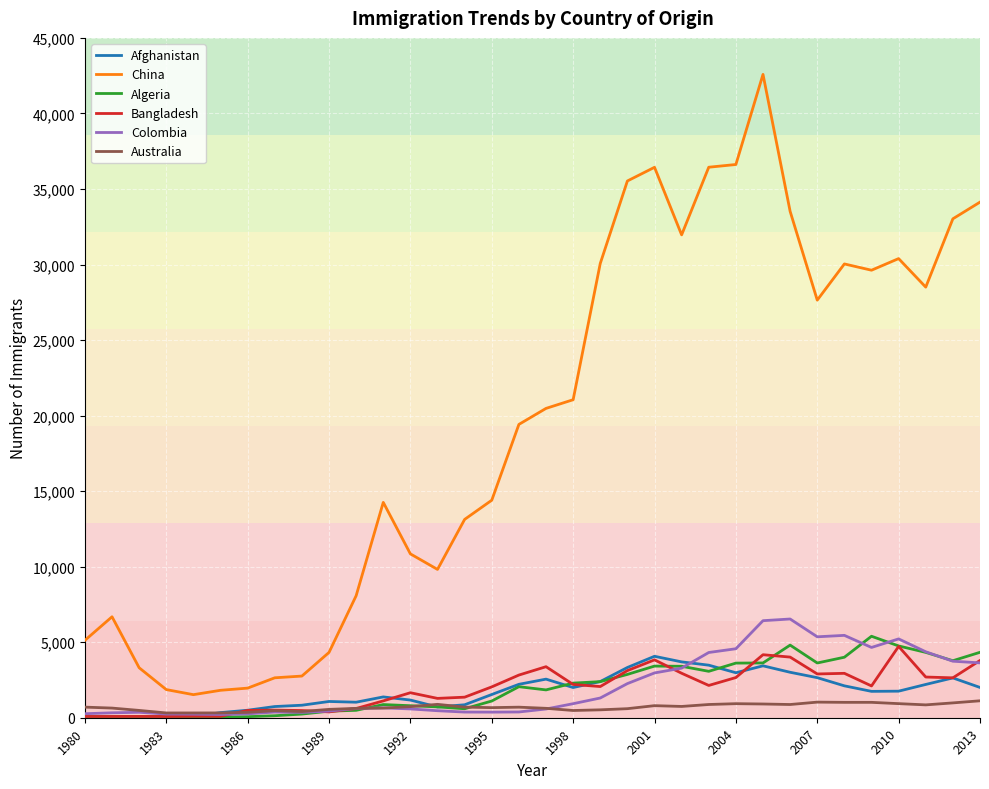

Which series has the largest range (max minus min)?

China